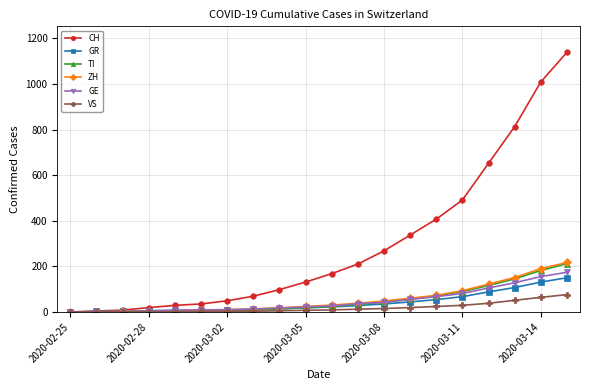

What is the difference between the maximum and minimum values in the VS series?

76